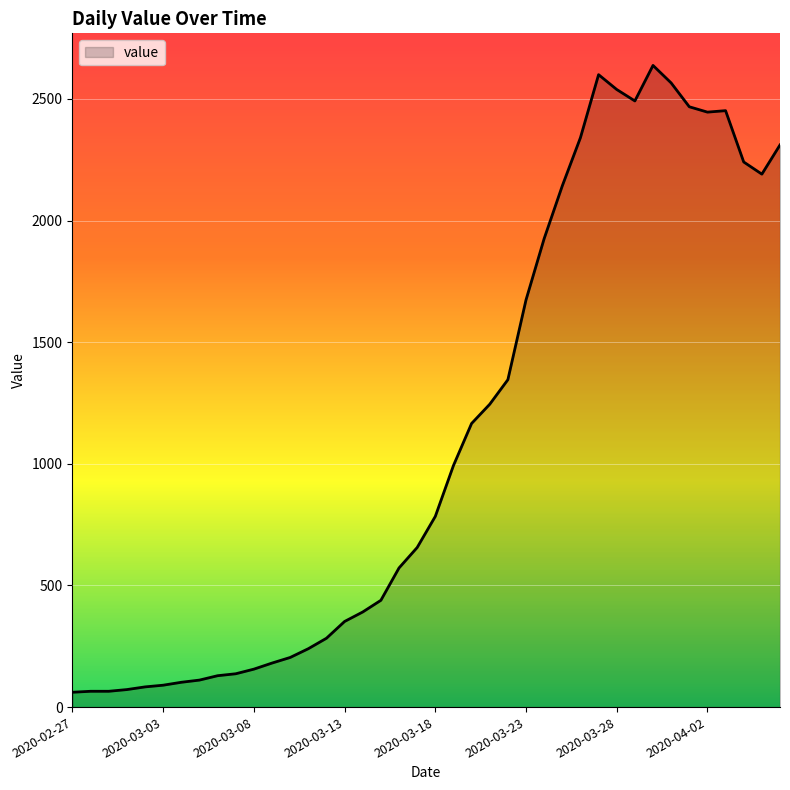

What is the difference between the maximum and minimum values?

2577